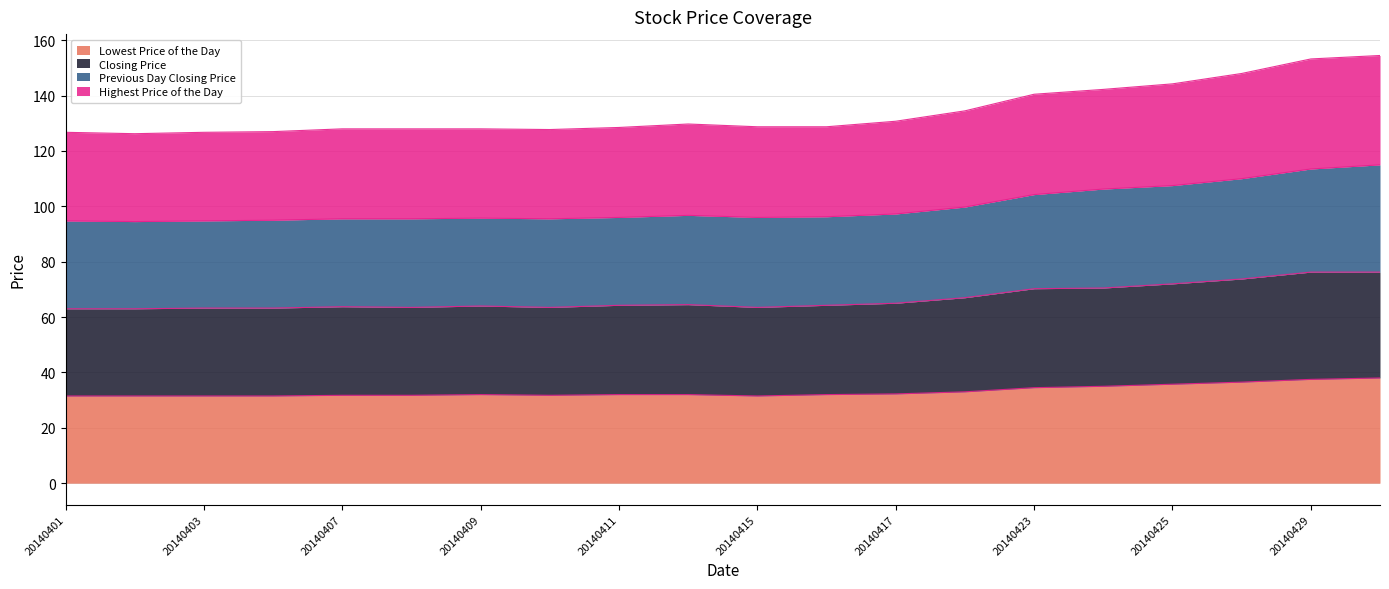

What is the total value across all series at 20140401?

126.8